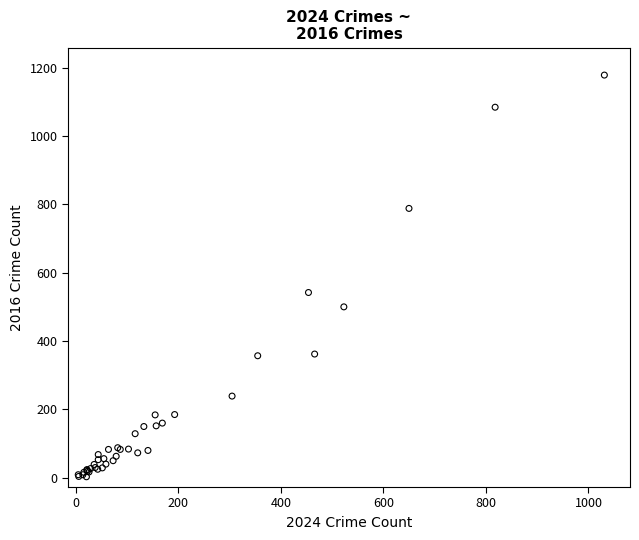

What Y value in the scatter plot is closest to 590?

542